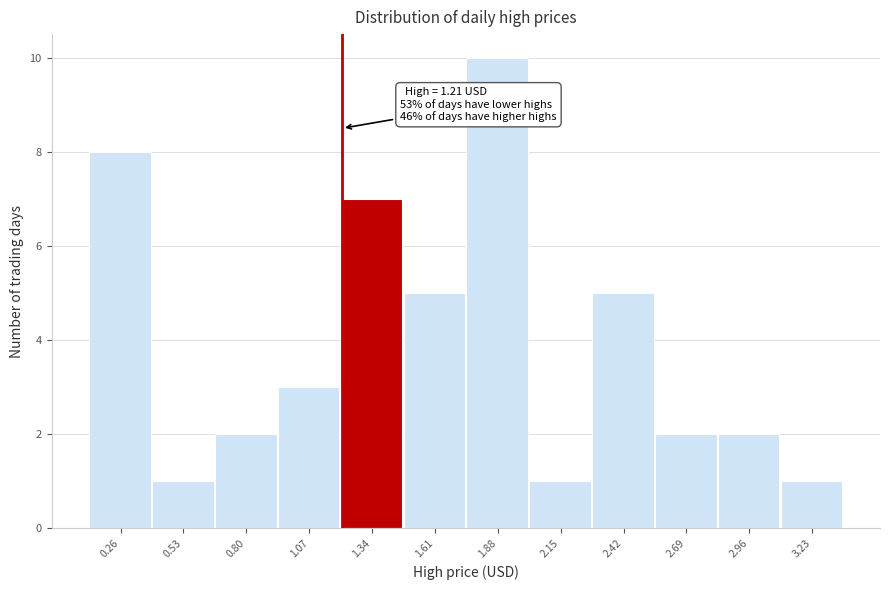

Over which range of the x-axis is the bar tallest?

1.75 to 2.00